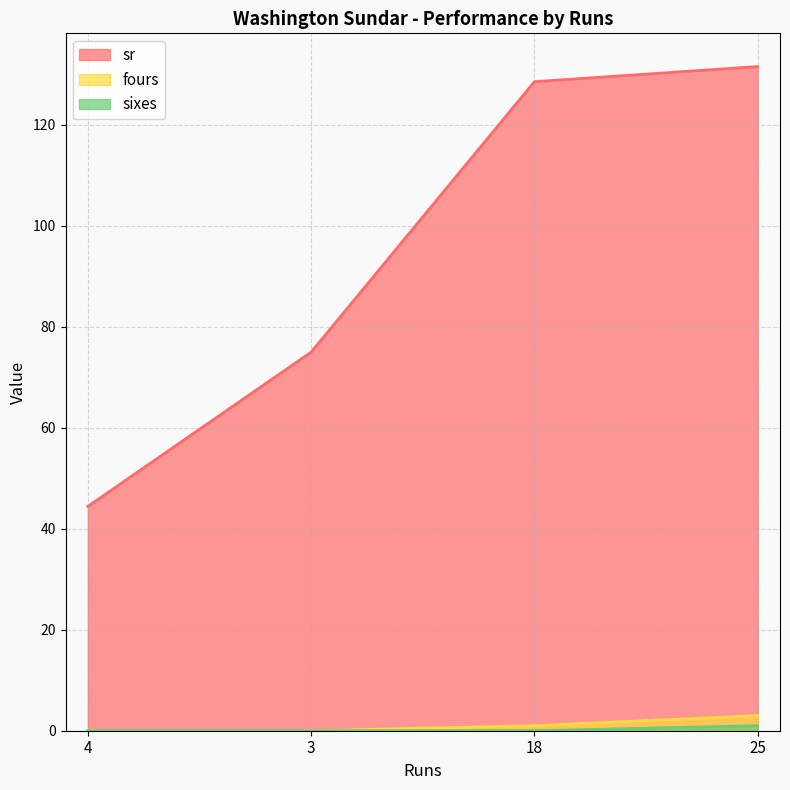

What are all the series names shown in the legend?

sr, fours, sixes